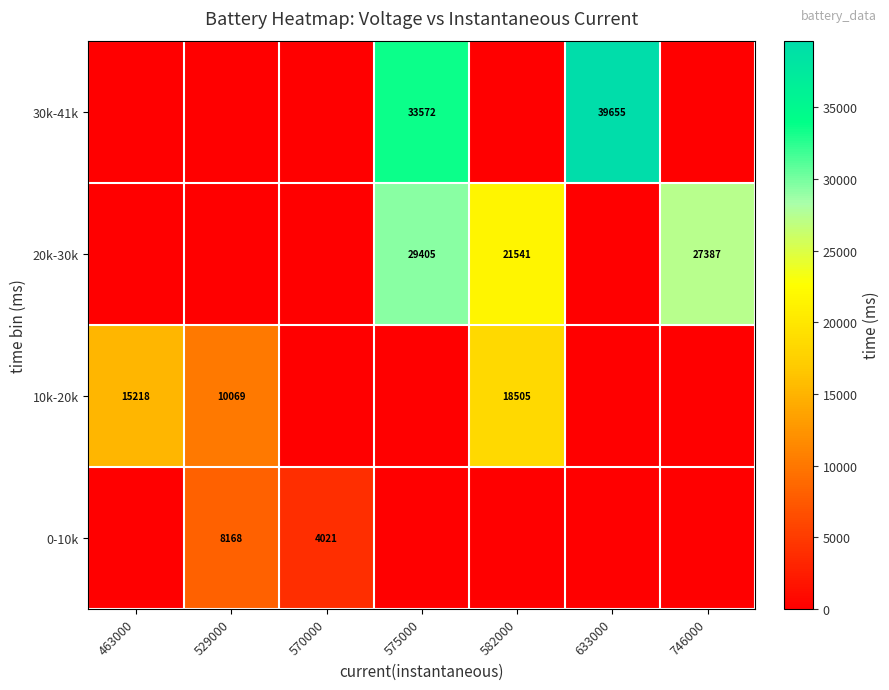

The 20k-30k series shows 37066 at 582000. True or false?

False